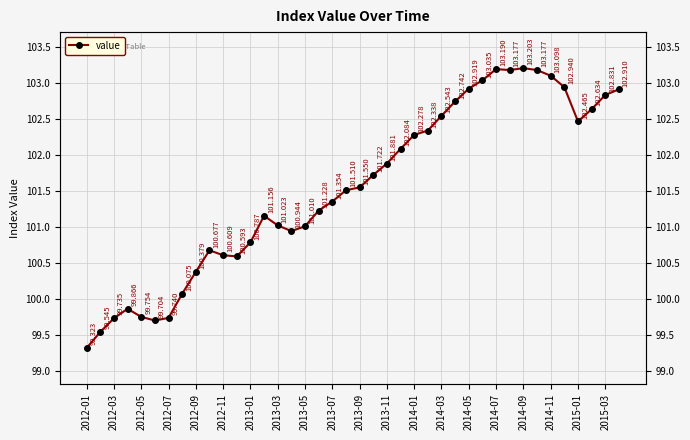

Which label corresponds to the smallest value in the chart?

2012-01